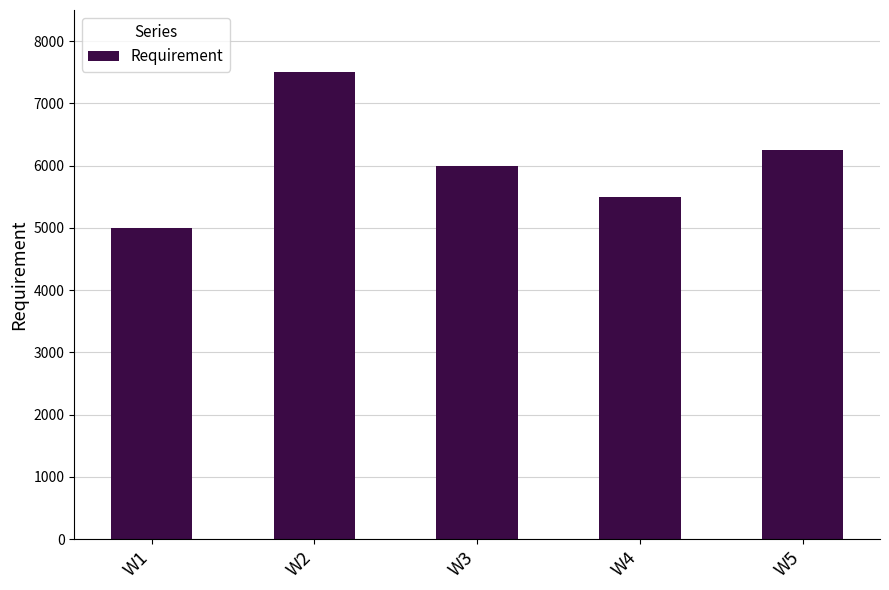

What is the value of the 5th bar from the left?

6250